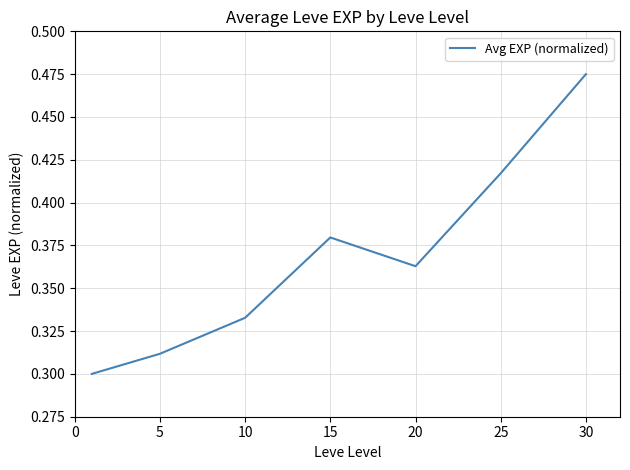

How many interior local valleys (lower than both neighbors) does the data have?

1